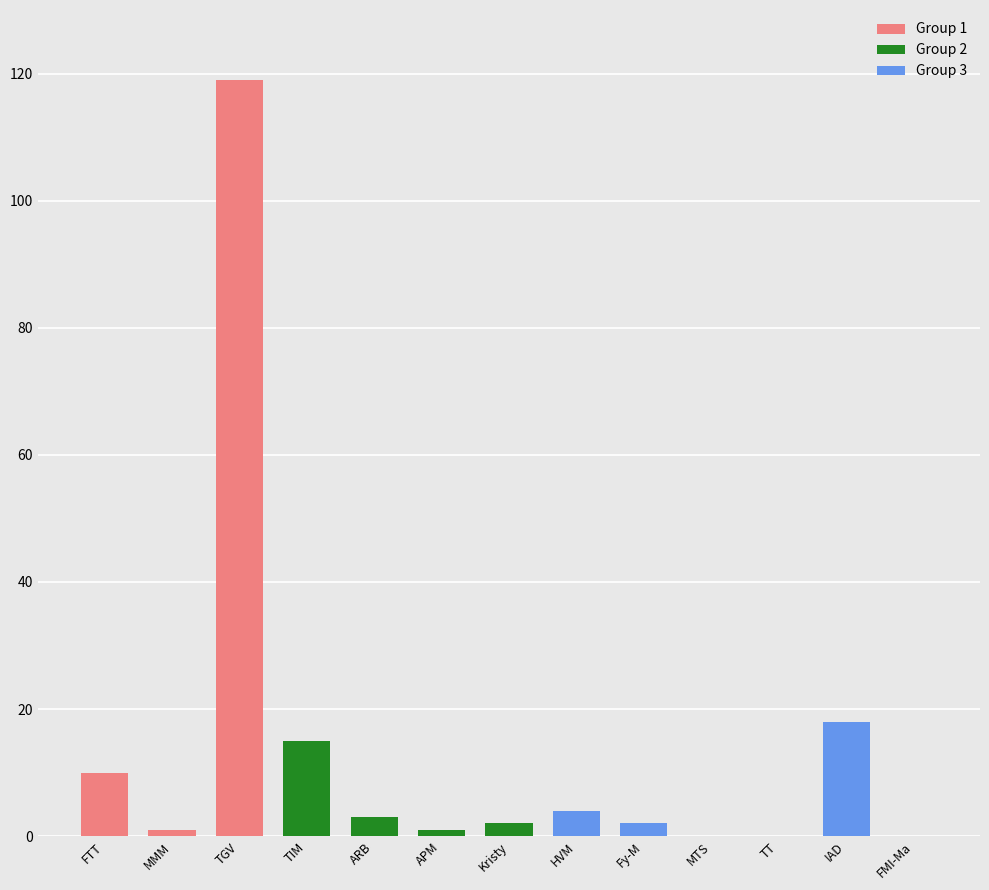

What is the difference between the maximum and minimum values?

119